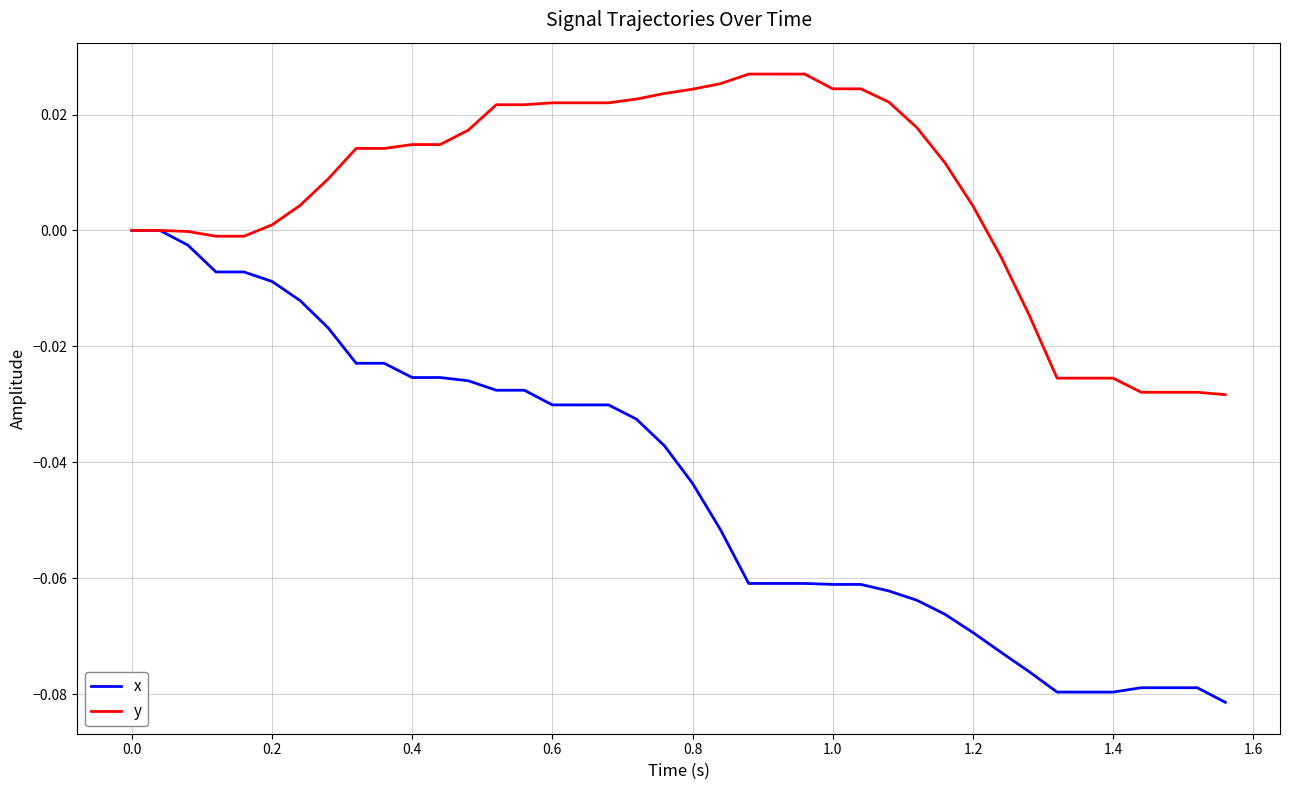

Rank the series by their average value, from highest to lowest.

y, x